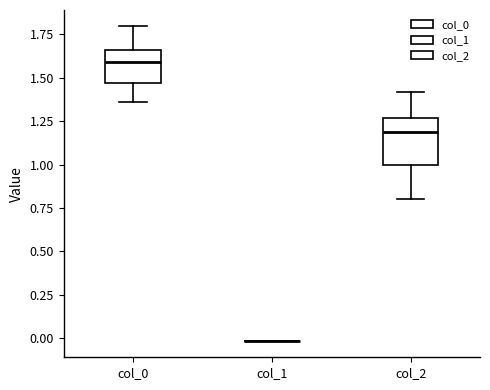

Where is the lower edge of the box for col_2 on the y-axis? The values are not printed on the chart, so give them approximately, as read against the axis.

1.00